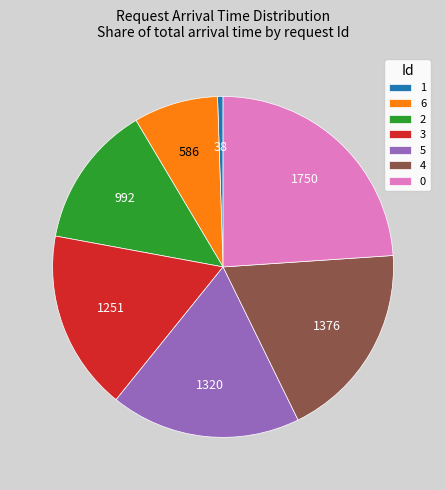

Which slice is the smallest?

1